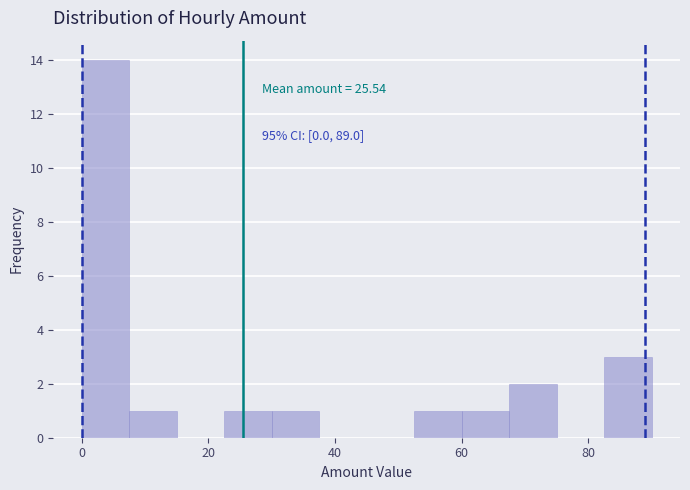

Around what value on the x-axis is the tallest bar? Give the approximate position of its centre, as read against the axis.

4